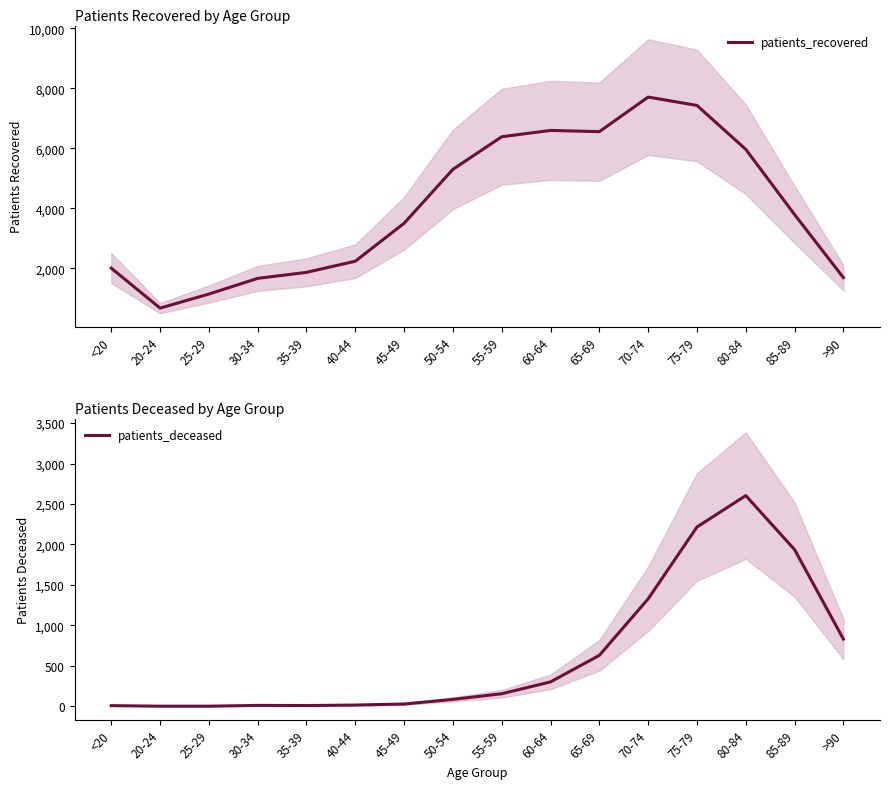

True or false: patients_recovered and patients_deceased cross at least once.

False